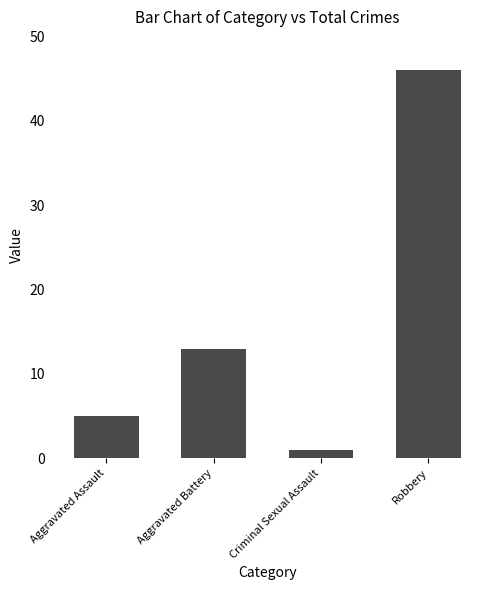

What is the average value?

16